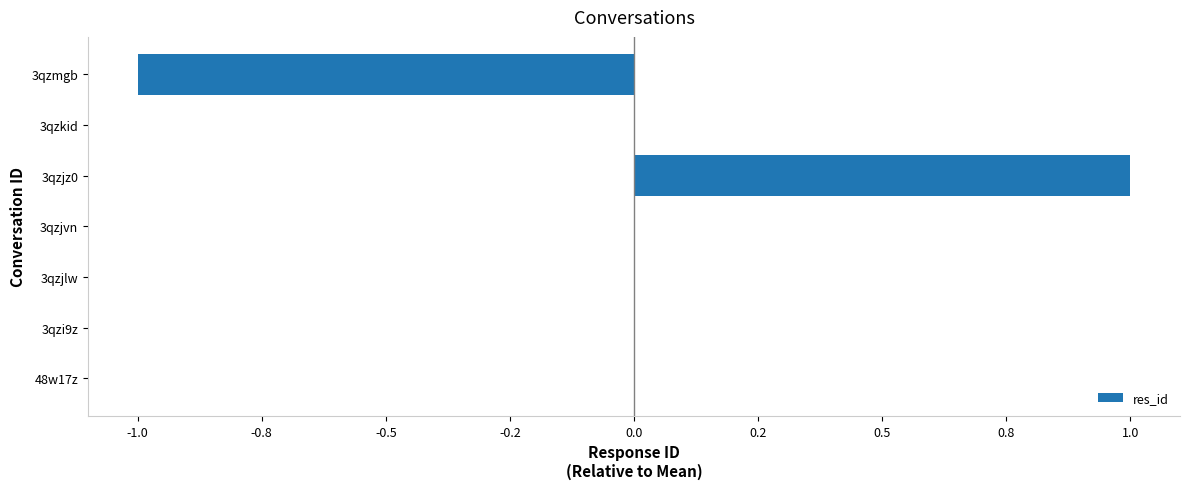

Are the bars horizontal?

Yes